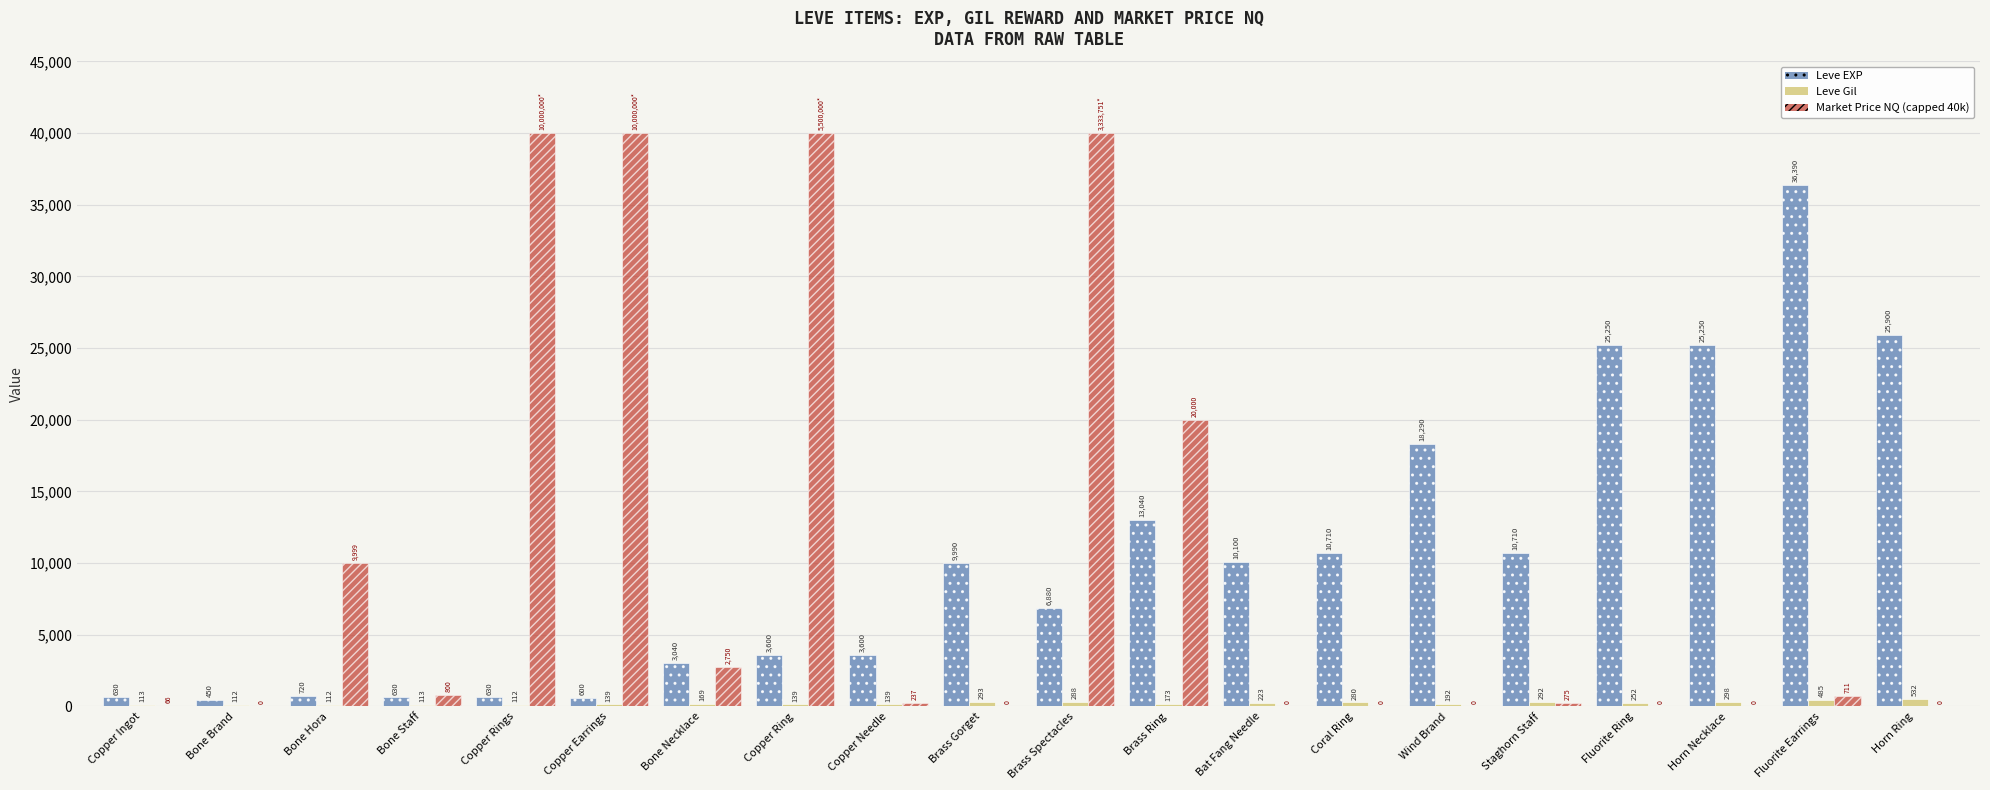

What is the sum of all Leve Gil values?

4456.0